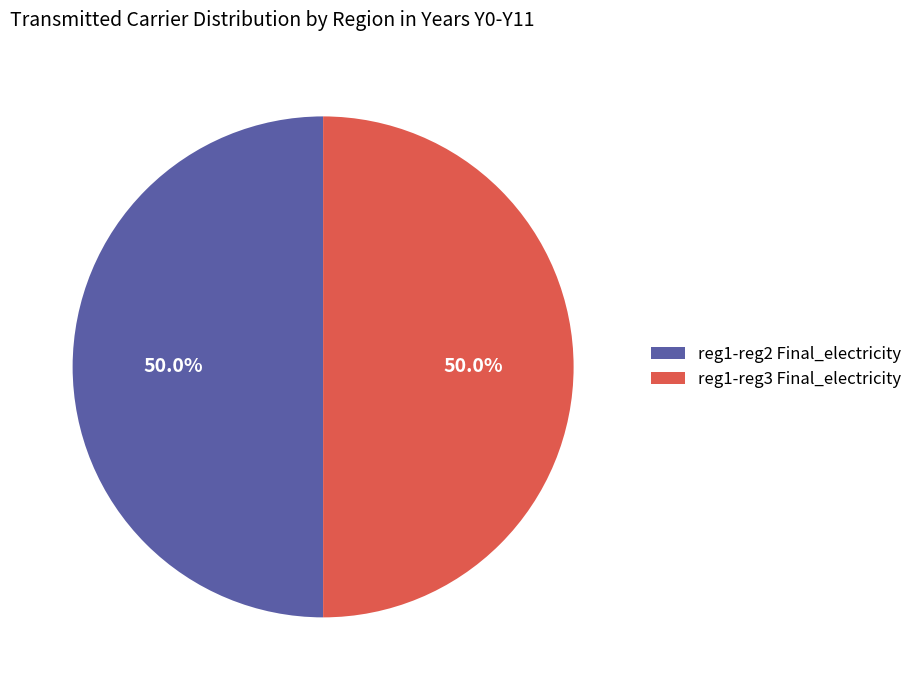

To the nearest percent, what is the difference between the largest and smallest slice percentages?

0%